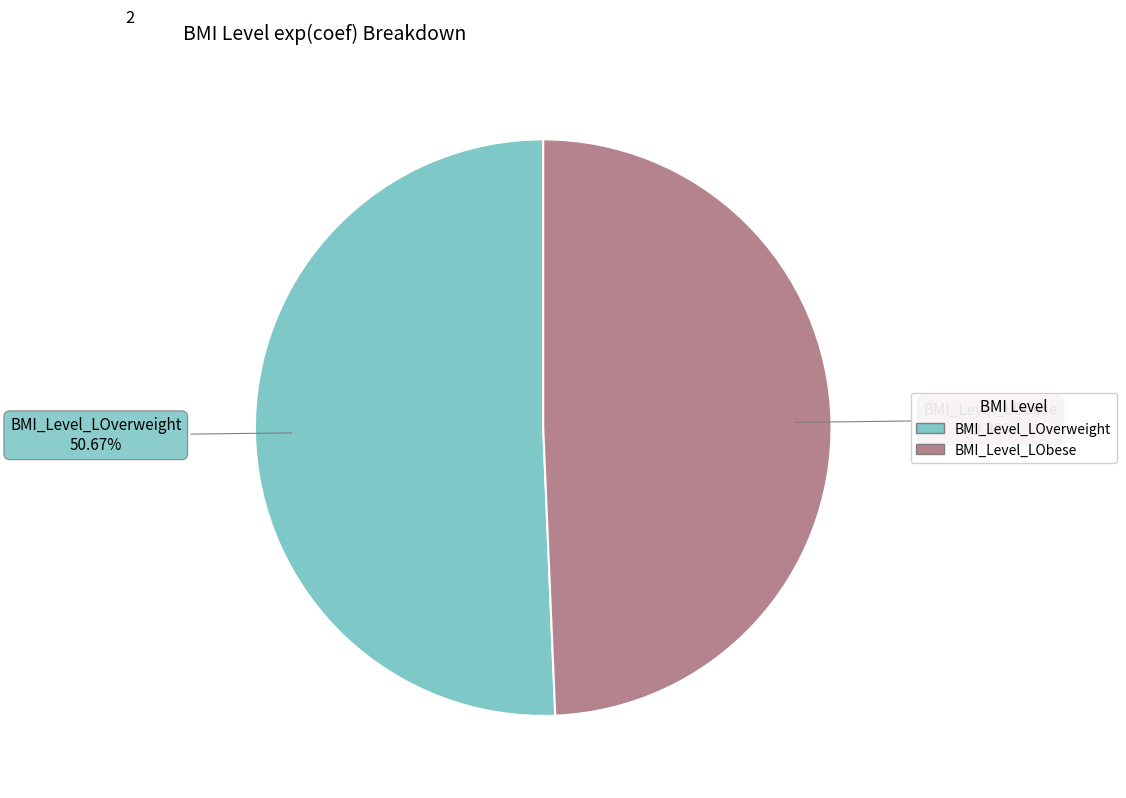

How many segments does this pie chart have?

2